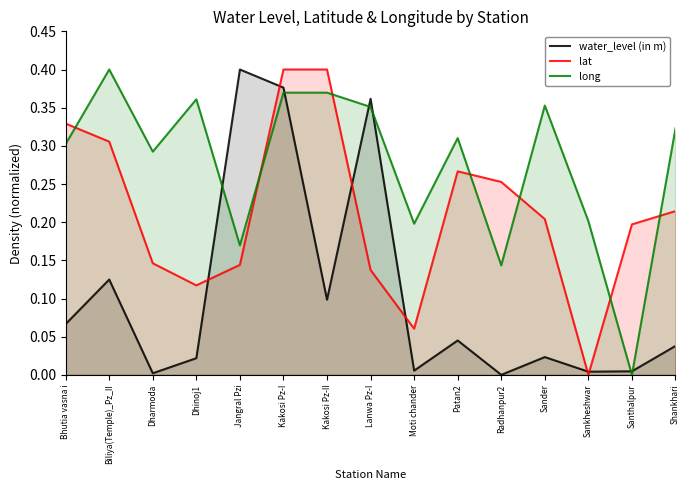

What are all the series names shown in the legend?

water_level (in m), lat, long